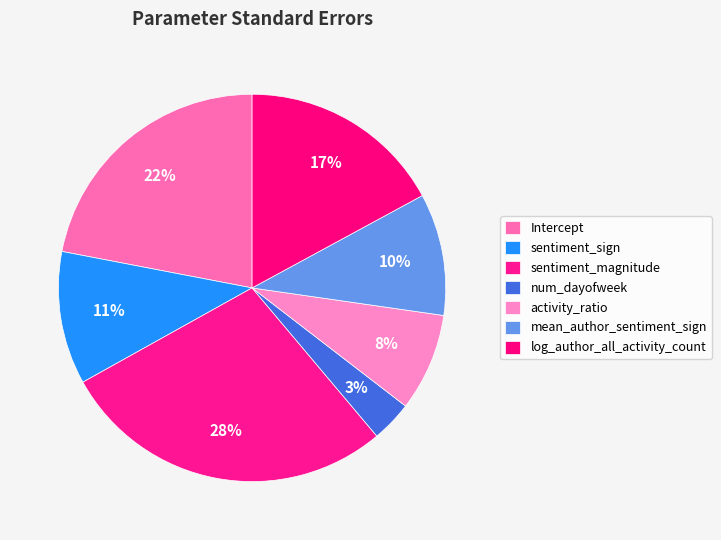

Do num_dayofweek and sentiment_sign together represent more than half of the pie?

No